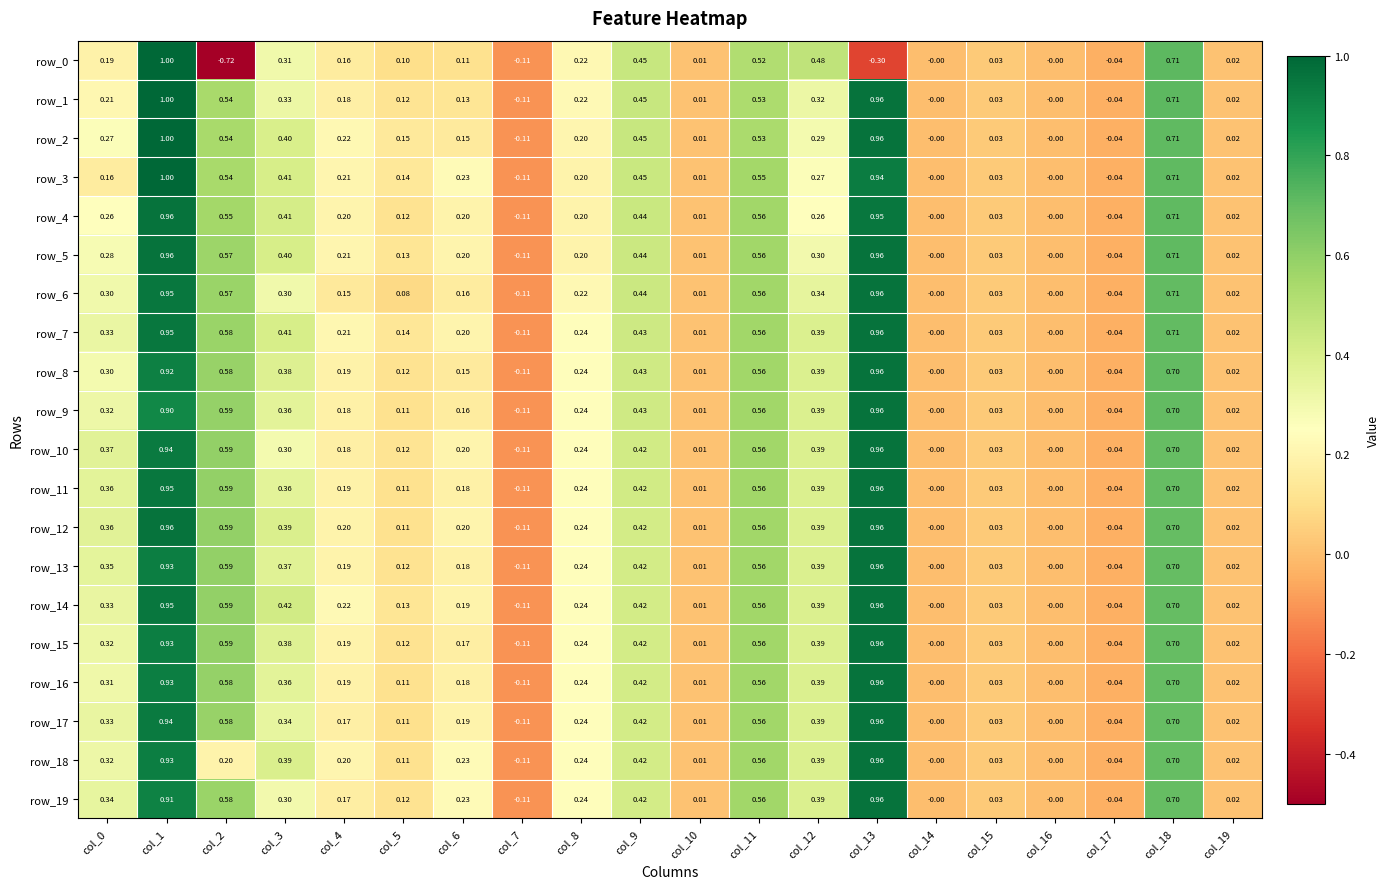

Is the value of row_15 at col_9 greater than the value of row_4 at col_6?

Yes